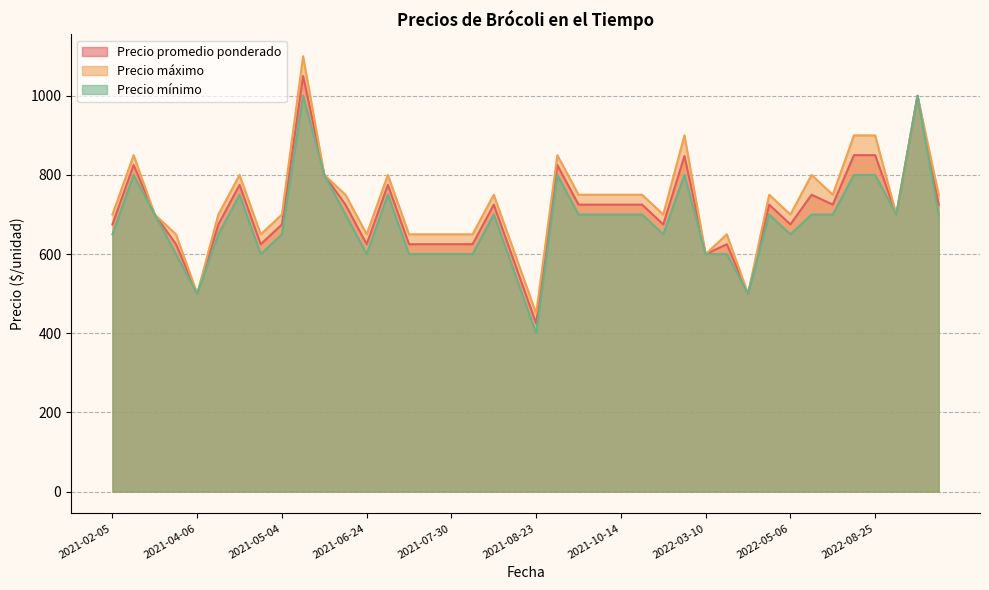

Is the value of Precio máximo at 2021-04-06 greater than the value of Precio mínimo at 2021-12-14?

No